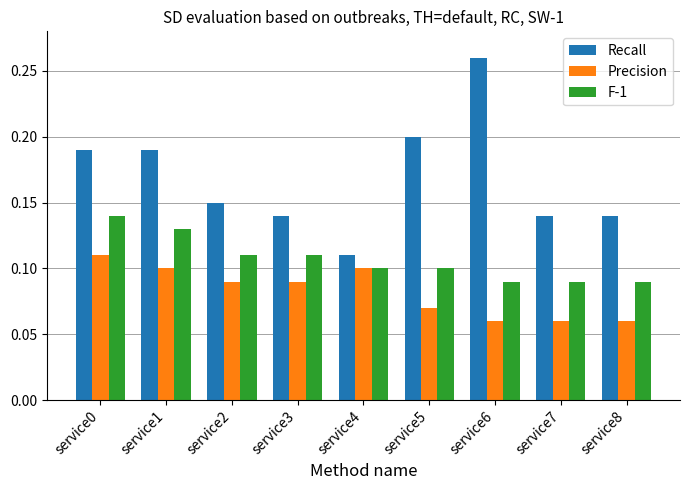

What is the sum of all Recall values?

1.5